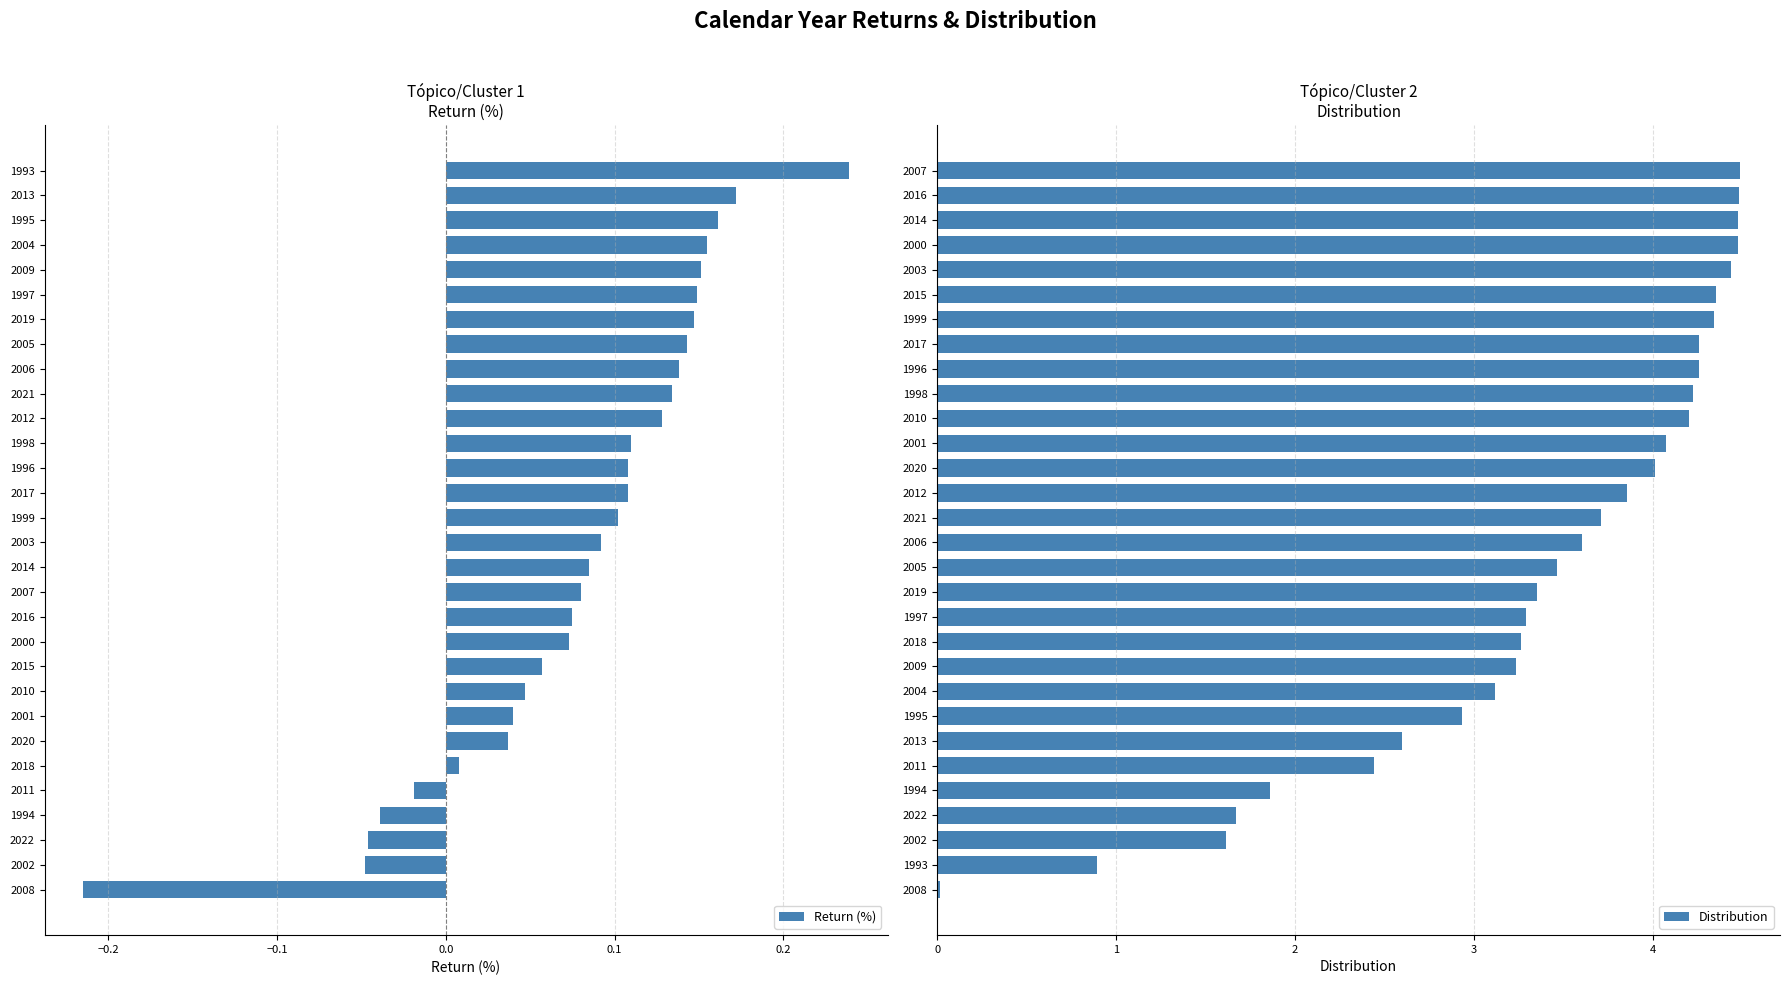

At which label is Return (%) closest to 0?

2018